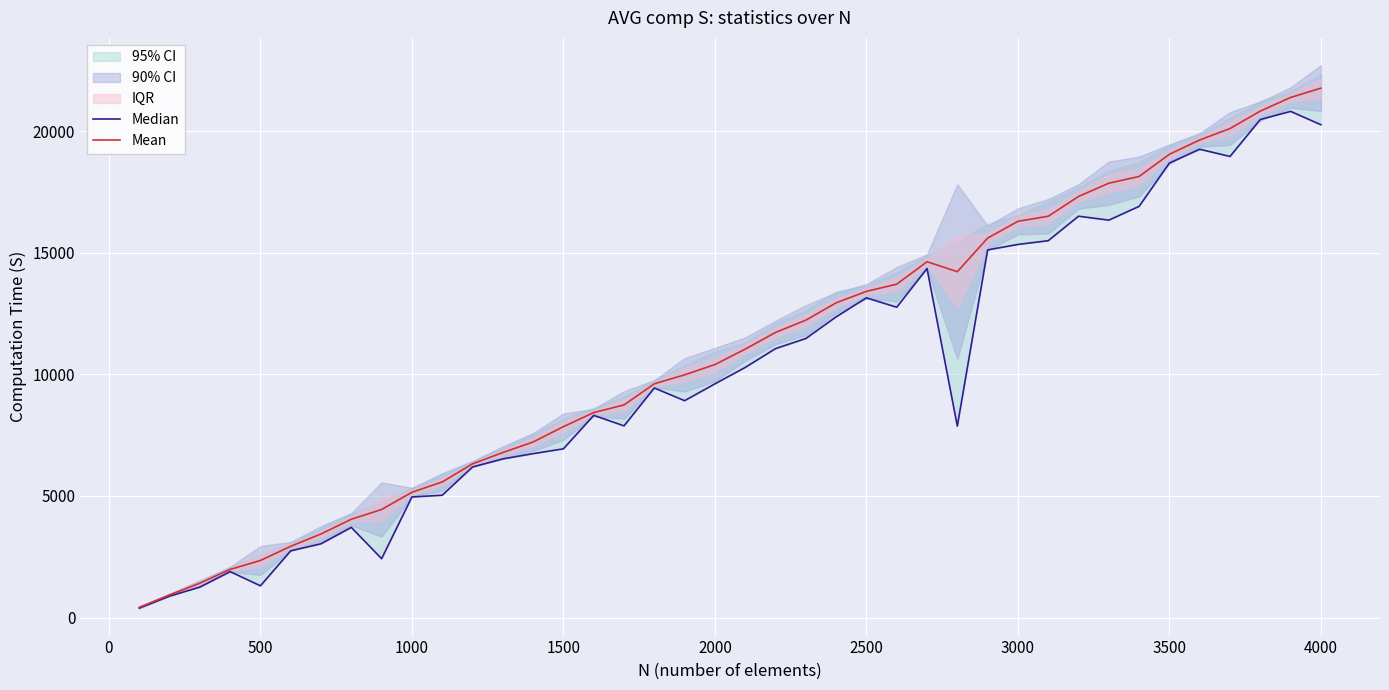

The Mean series shows 5152.5 at 1000. True or false?

True